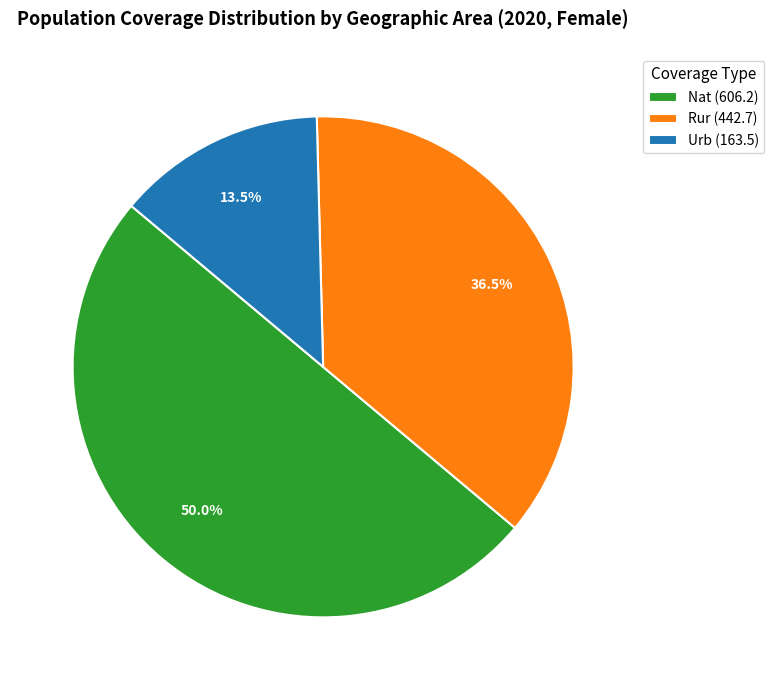

Which has a higher value, Rur (442.7) or Urb (163.5)?

Rur (442.7)